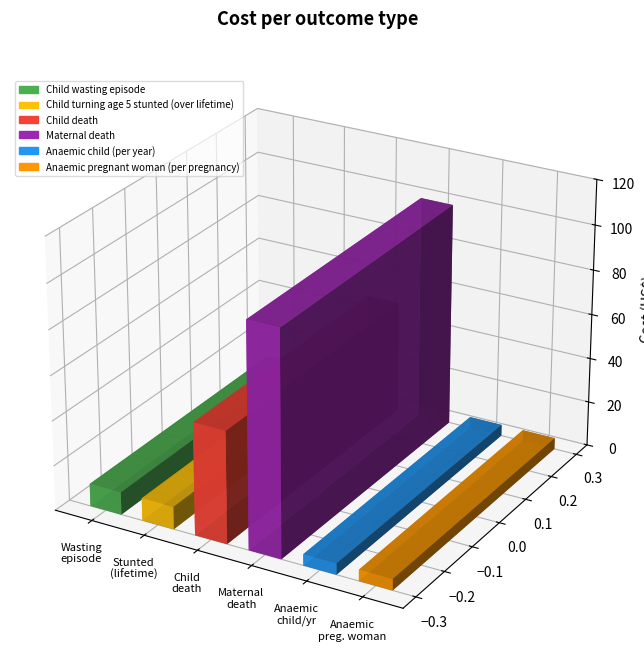

Reading right to left, transcribe all the data shown in this chart.

5	5	100	50	10	10